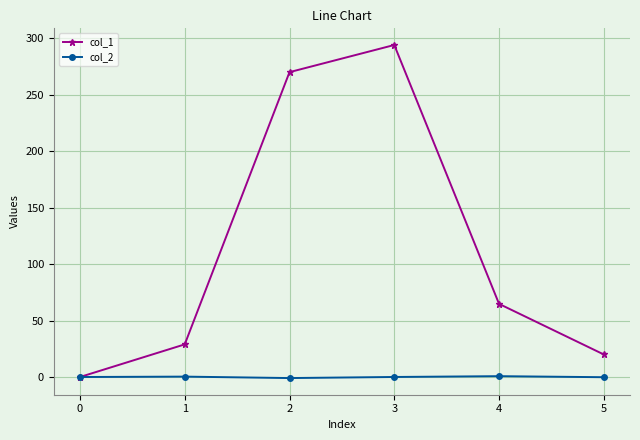

List the series in order of their overall mean, lowest first.

col_2, col_1